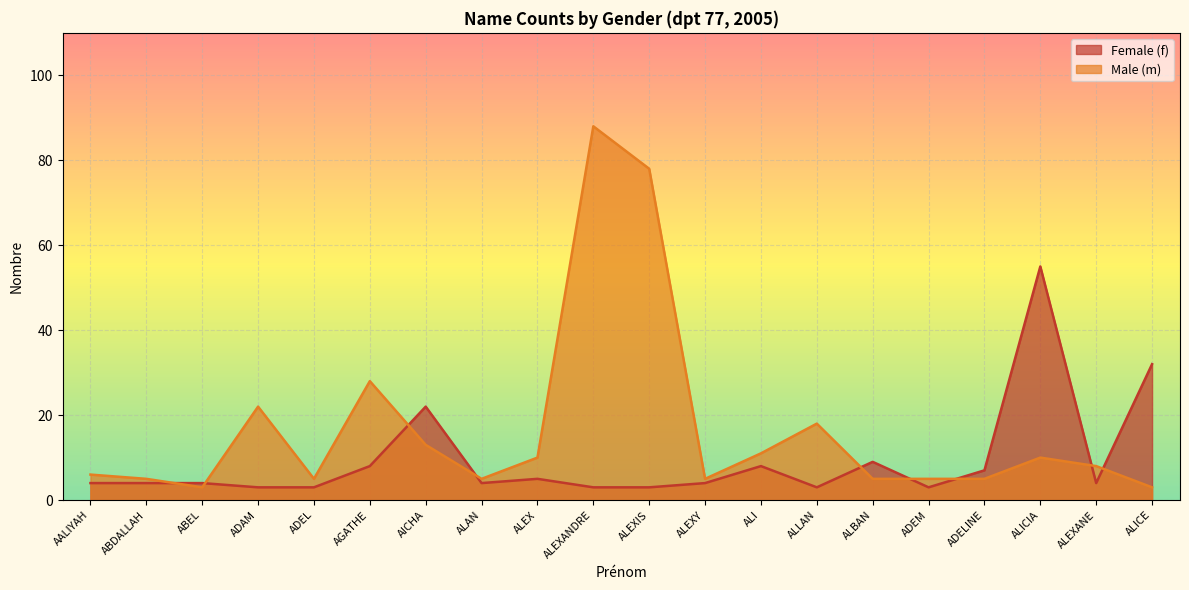

What is the value of the Male (m) point at the 5th from the left?

5